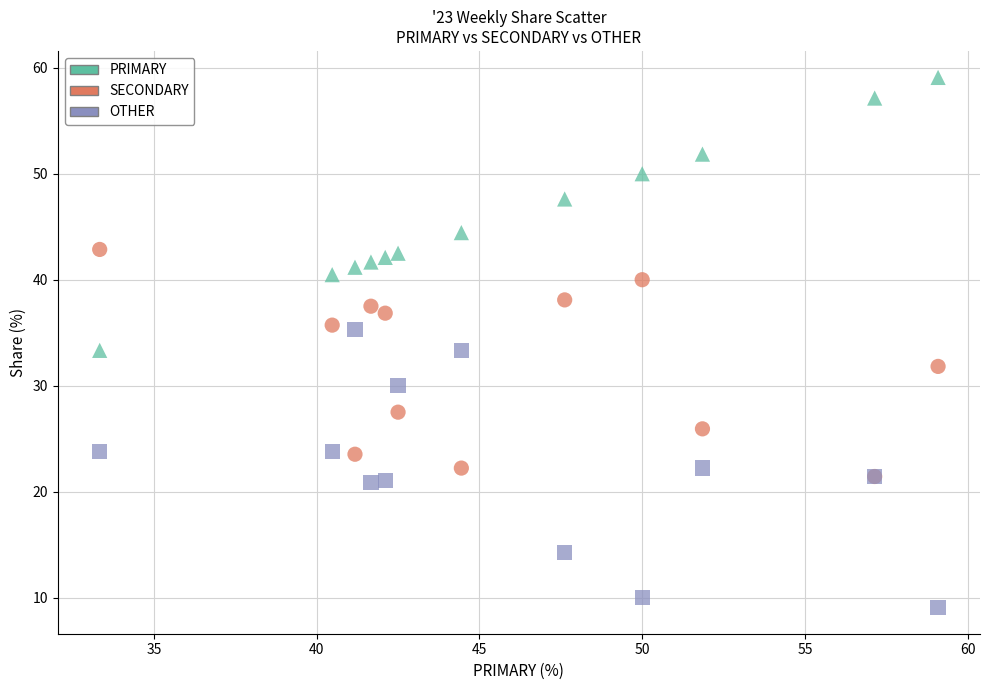

What are all the series names shown in the legend?

PRIMARY, SECONDARY, OTHER